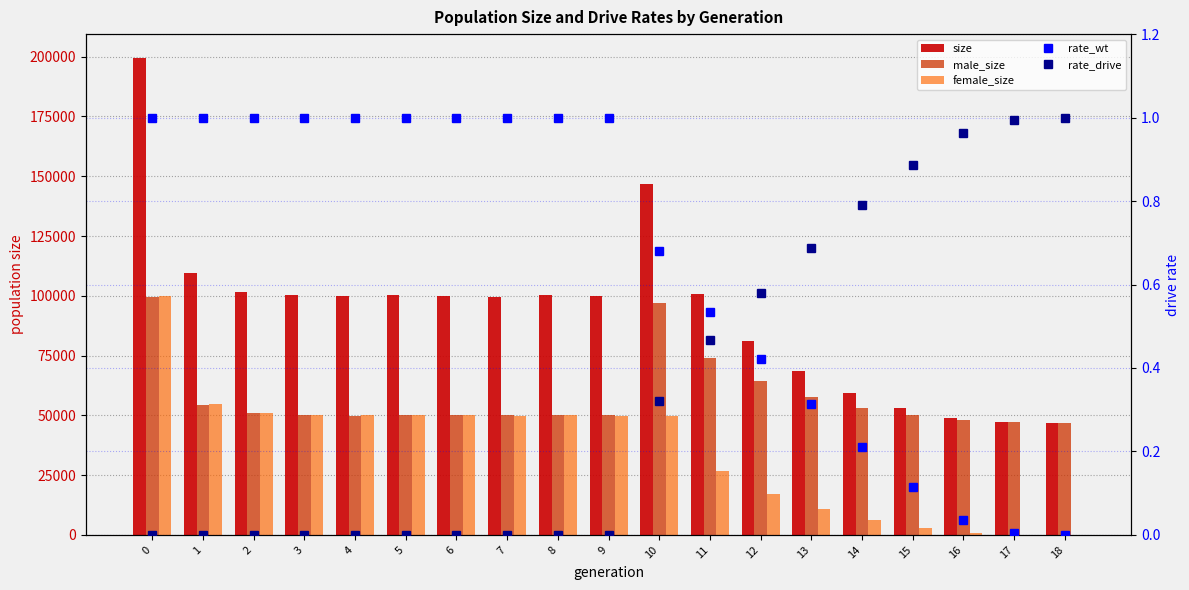

At which category does the chart reach its minimum across all series?

18